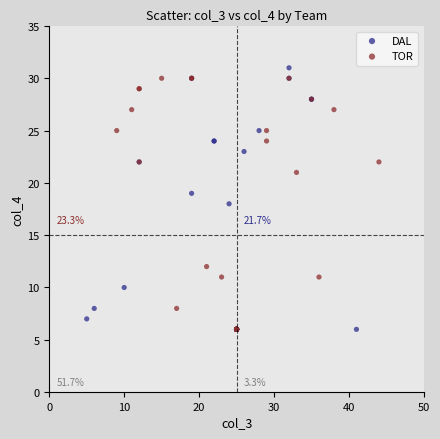

Which series has the widest spread of Y values?

DAL